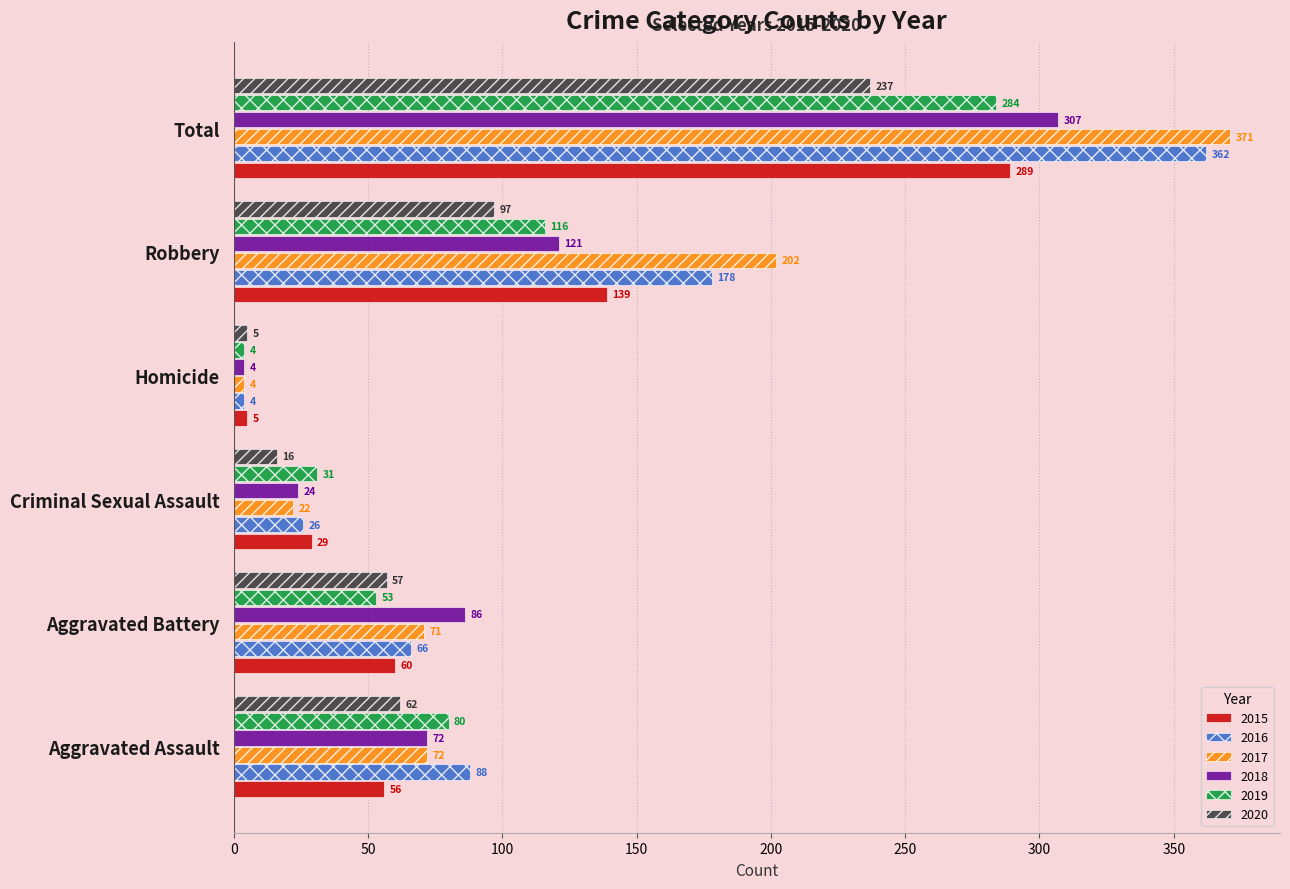

At how many categories does at least one series exceed 19?

5